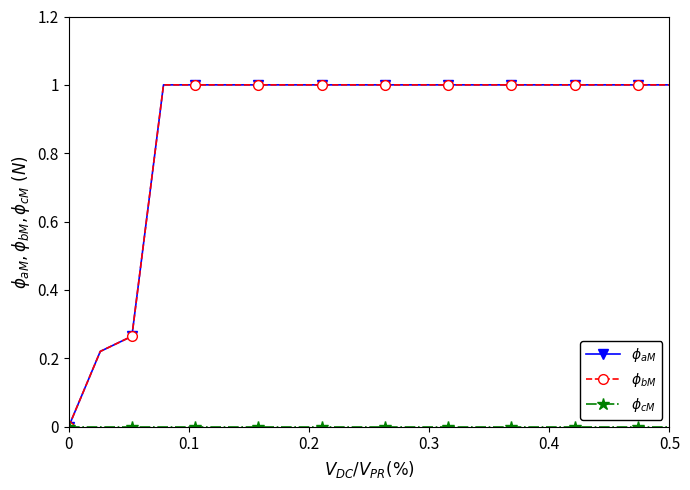

Does the chart have visible grid lines?

No